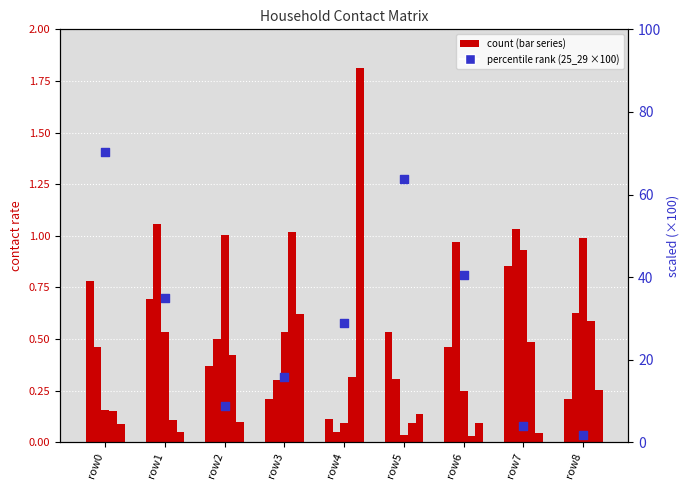

Which series has the widest spread of Y values?

25_29